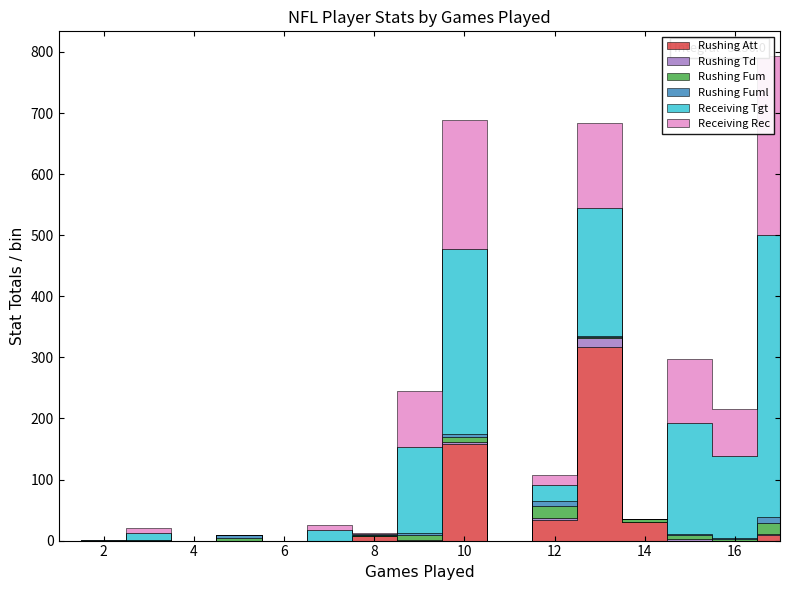

What are all the series names shown in the legend?

Rushing Att, Rushing Td, Rushing Fum, Rushing Fuml, Receiving Tgt, Receiving Rec